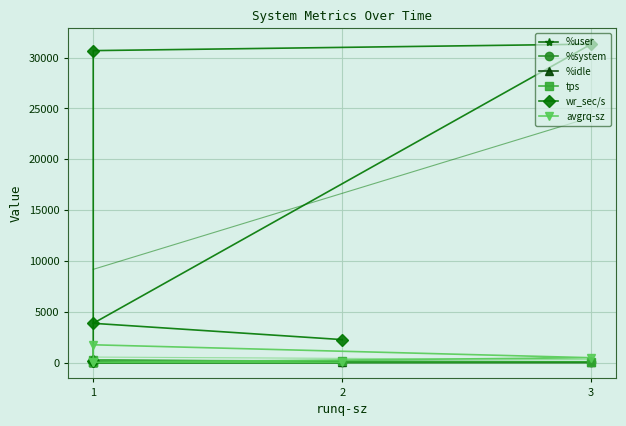

List the series in order of their peak value, highest first.

wr_sec/s, avgrq-sz, tps, %idle, %user, %system